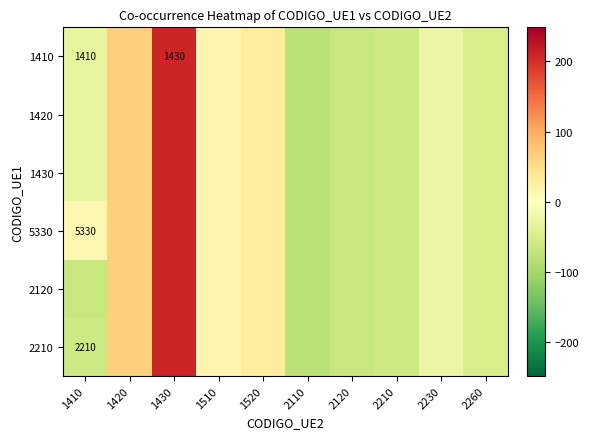

Where is 1430 nearest to the value 65?

1420